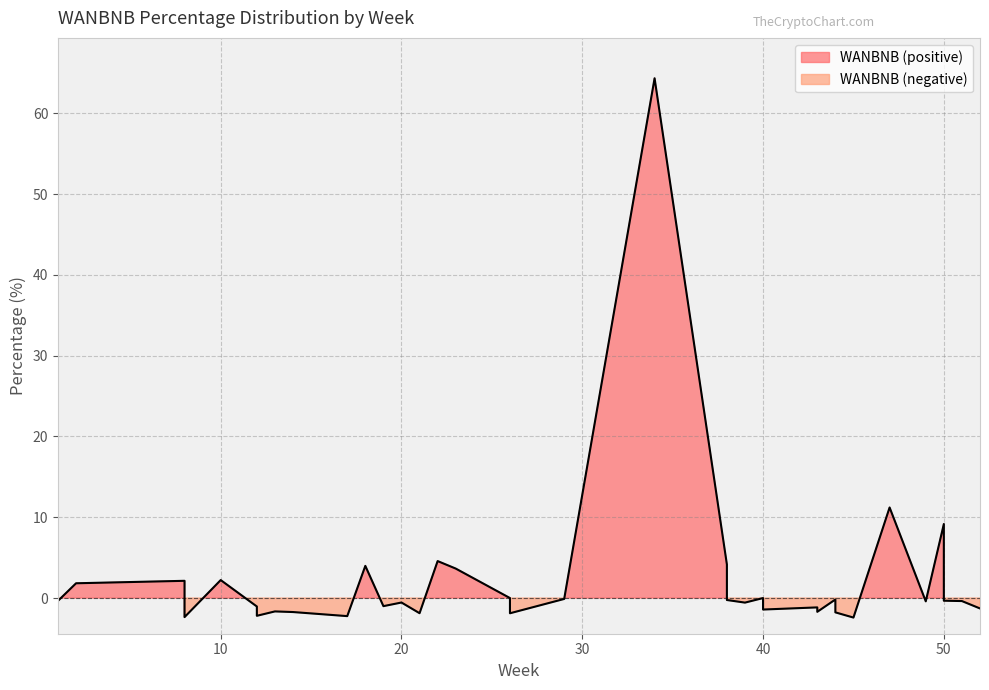

Does the chart display data point markers on the line(s)?

No